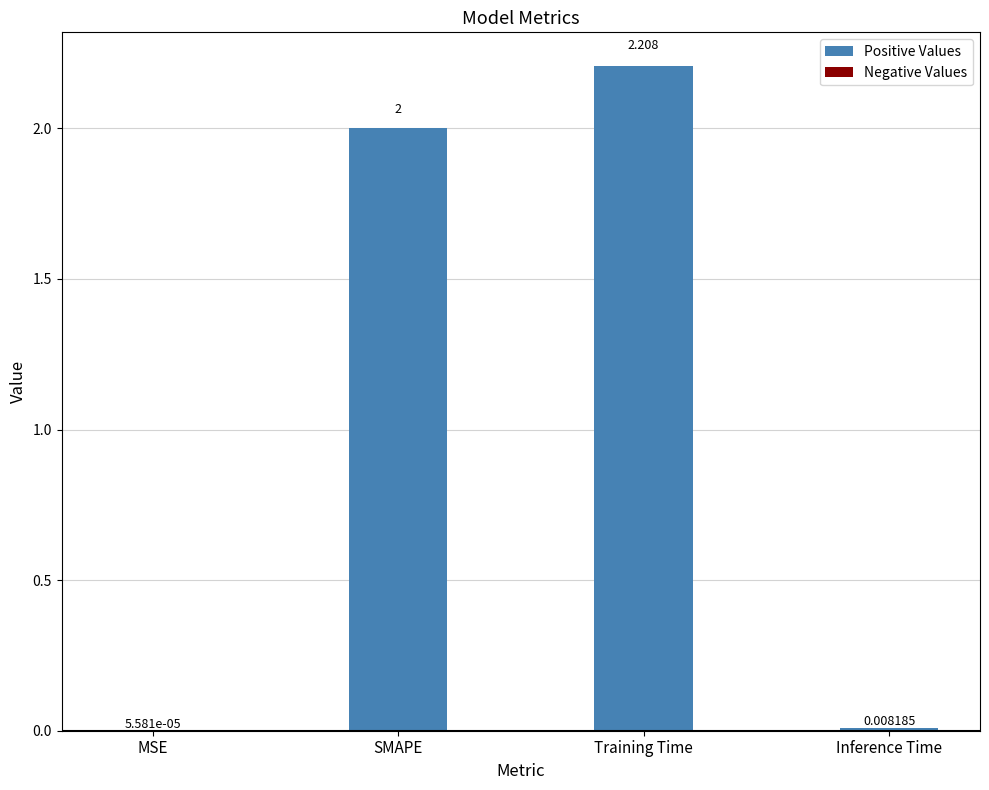

Where is the data nearest to the value 1?

Inference Time